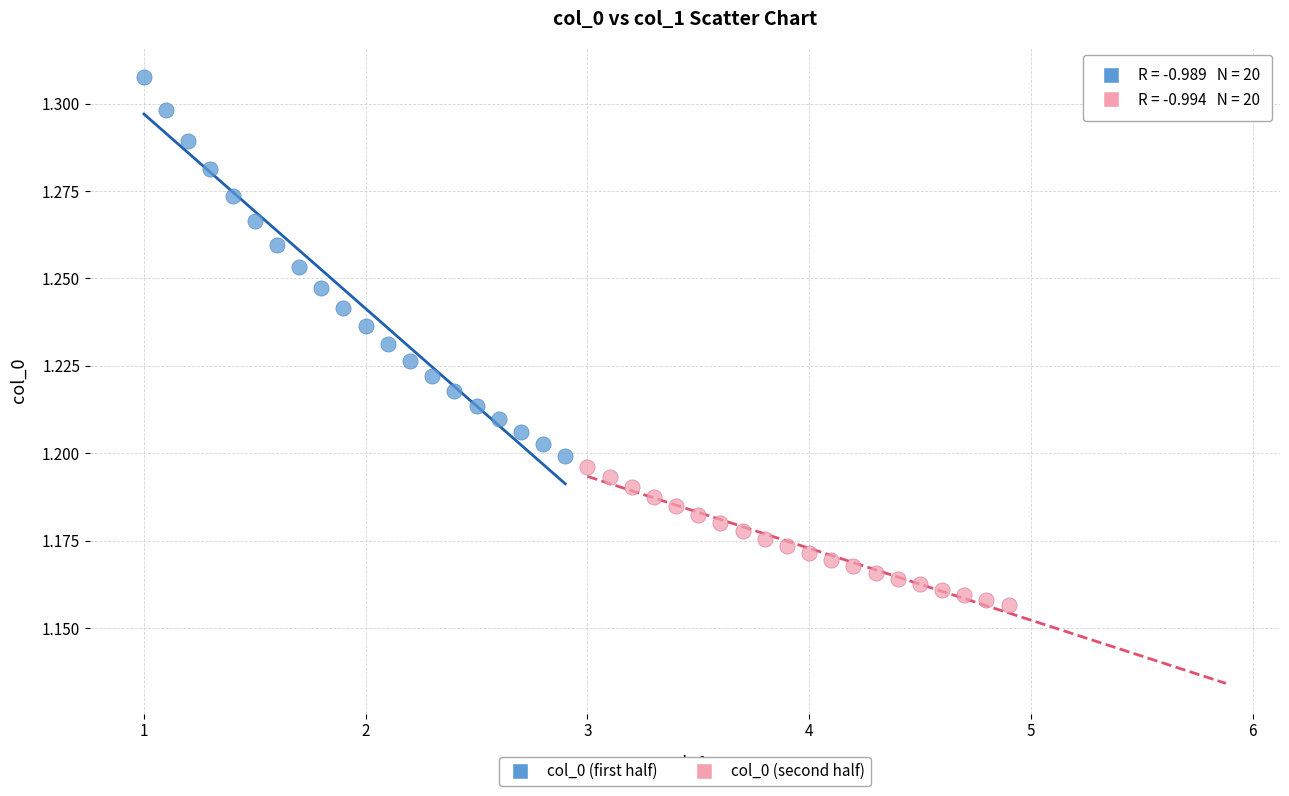

Which series contains the lowest Y value?

col_0 (second half)